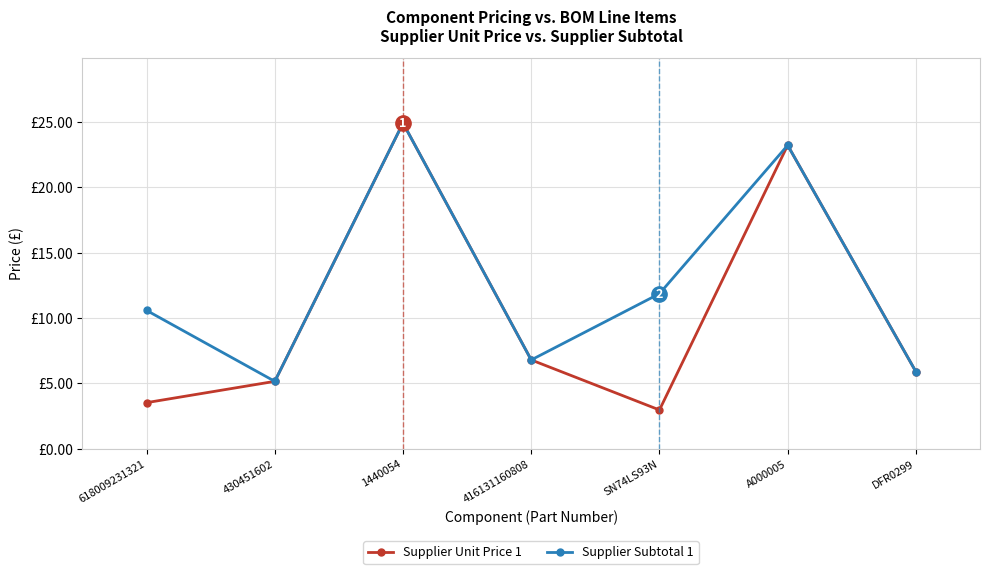

Is the value of Supplier Subtotal 1 at 1440054 greater than the value of Supplier Unit Price 1 at DFR0299?

Yes